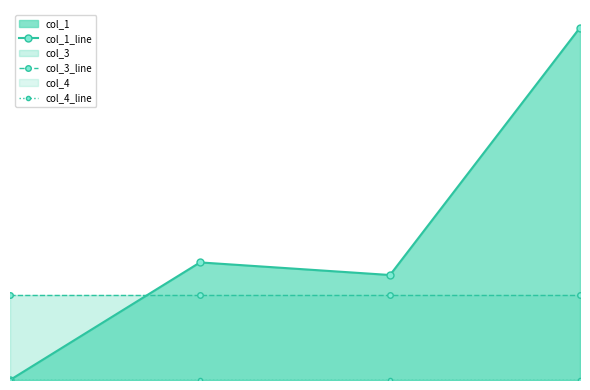

Which has a higher value, 2 or 3?

3